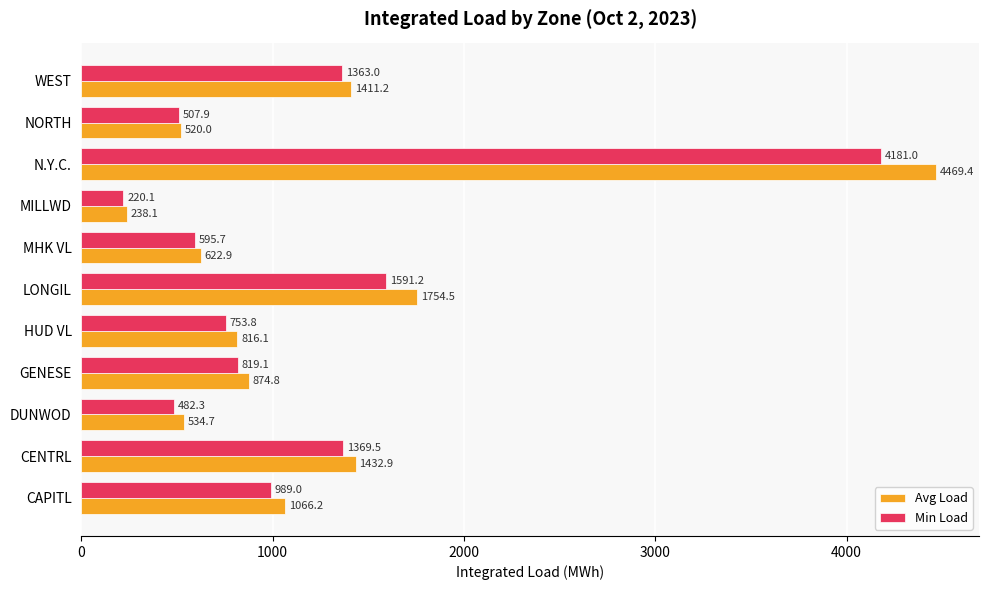

What is the difference between the highest and lowest values at MHK VL?

27.2